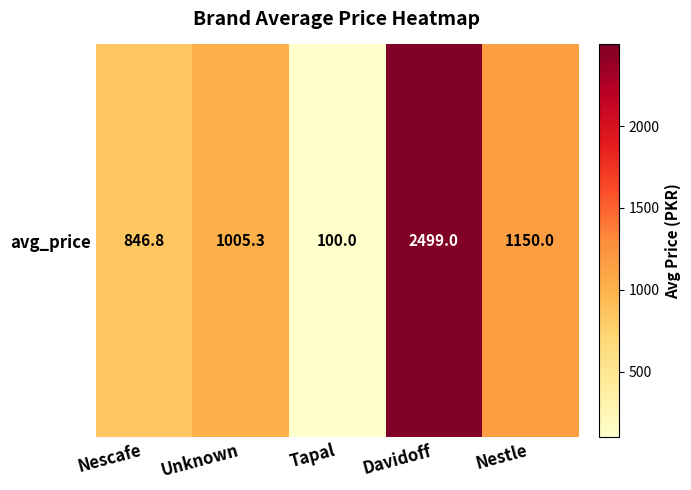

Approximately how many times larger is the value at Unknown compared to Tapal?

10.1